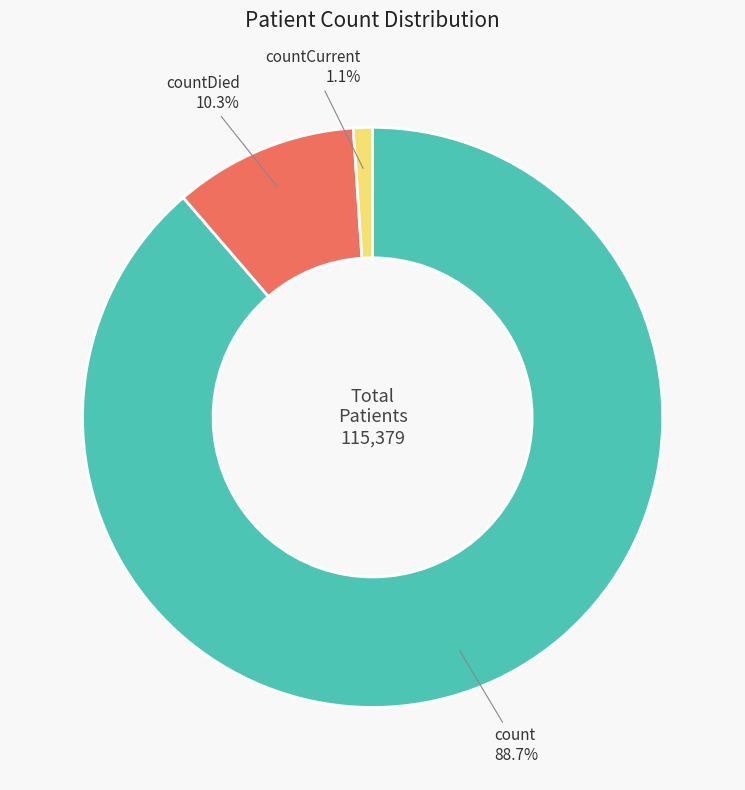

To the nearest percent, what percentage of the pie is count?

89%